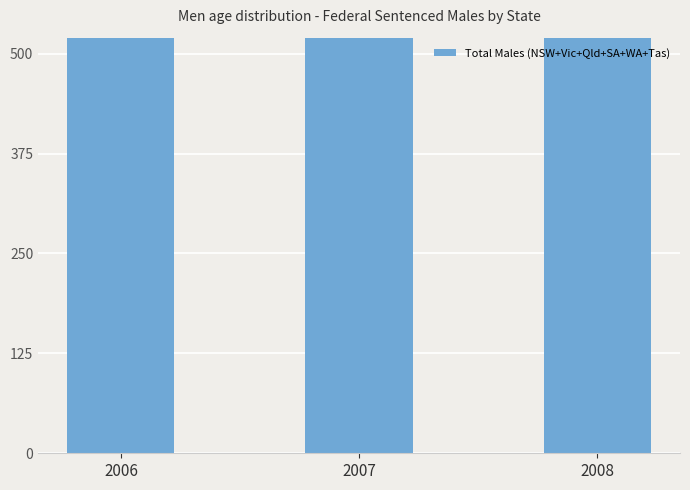

List the labels in order of value, largest first.

2006, 2007, 2008